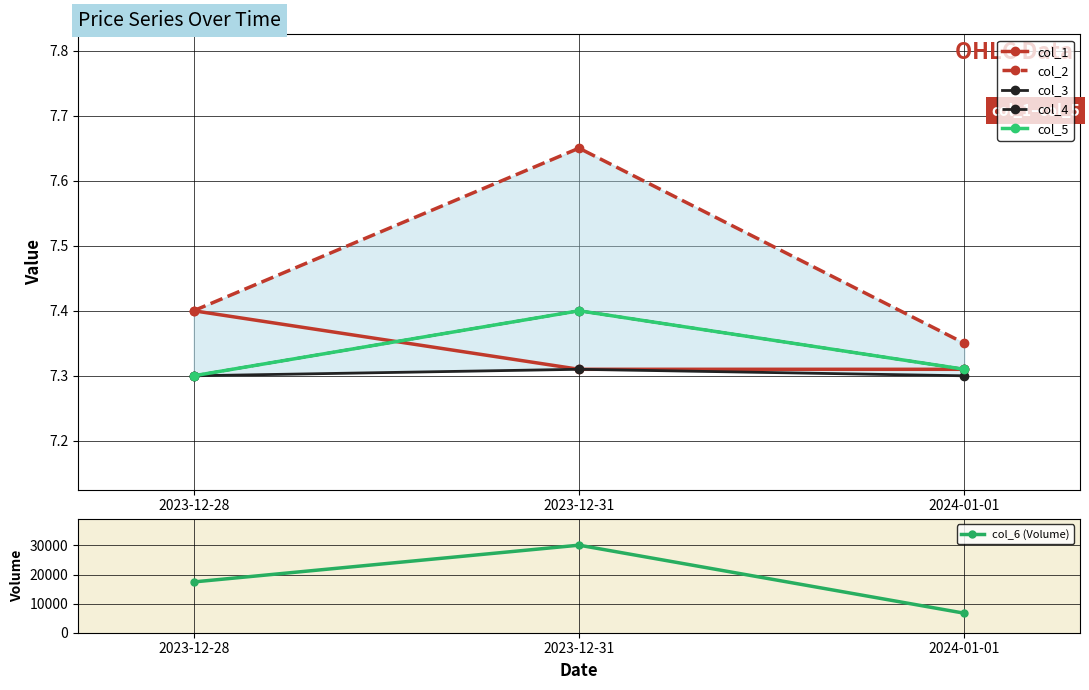

What are all the series names shown in the legend?

col_1, col_2, col_3, col_4, col_5, col_6 (Volume)